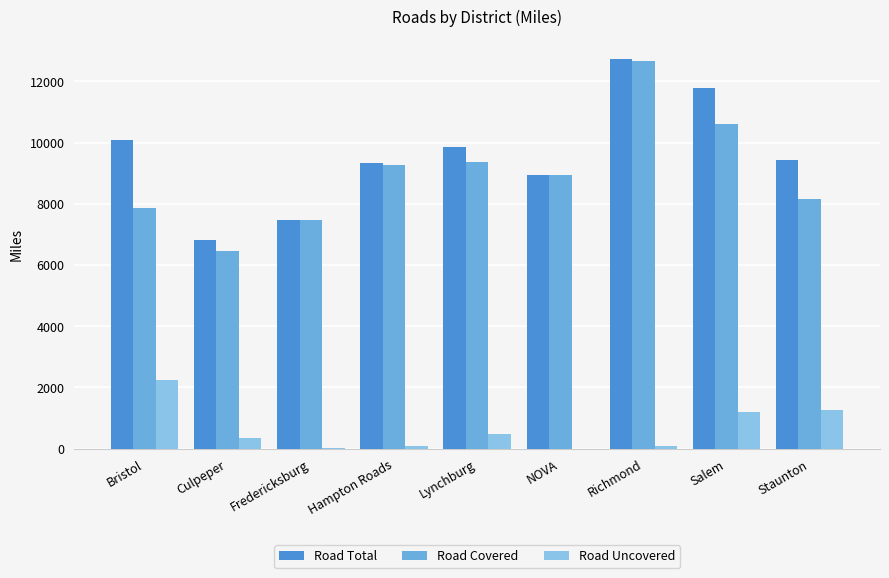

At how many categories does at least one series exceed 2763?

9